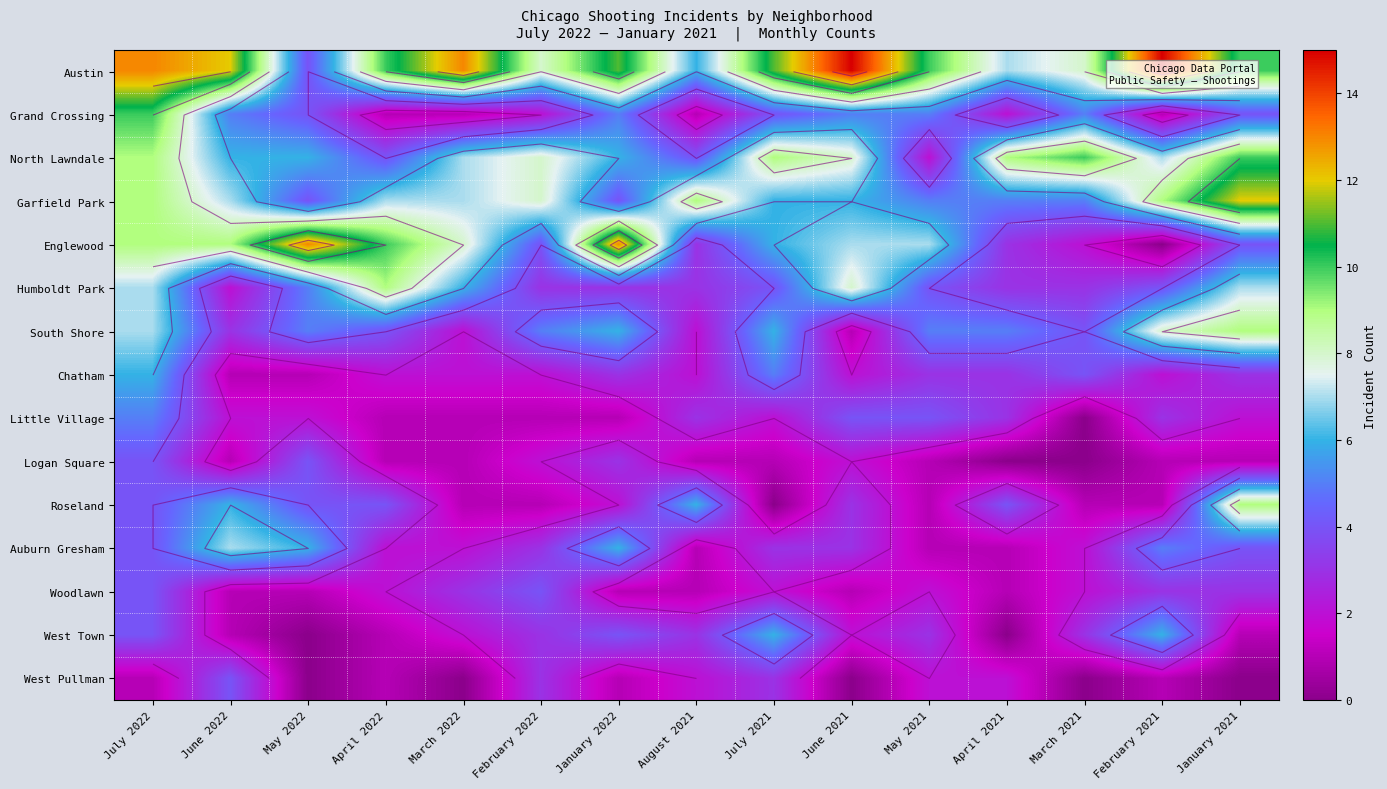

At which category is the sum across all series the highest?

July 2022